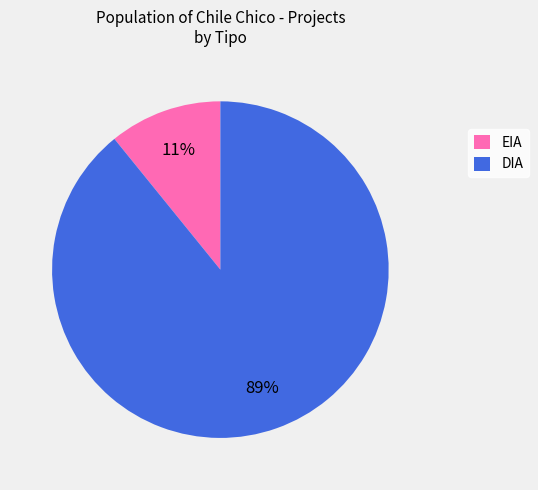

What is the smallest slice in the pie chart?

EIA